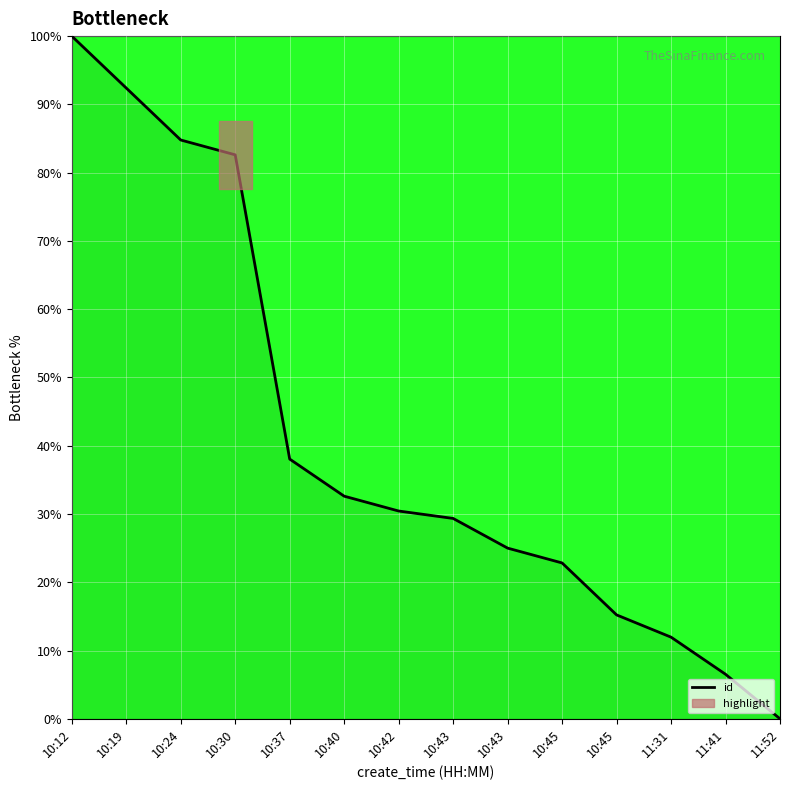

How many data points does each series have?

14